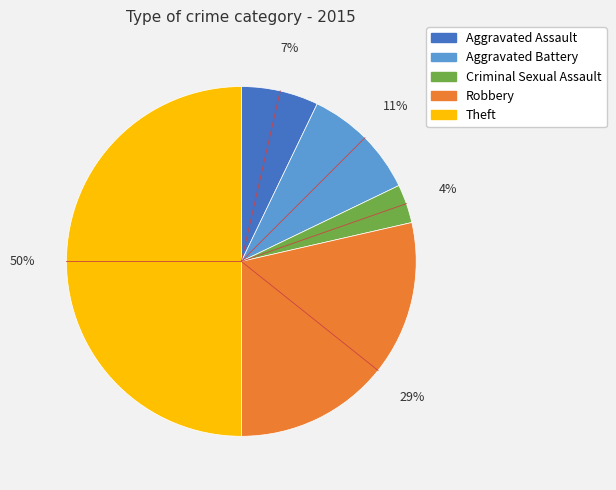

Rank the categories by value from highest to lowest.

Theft, Robbery, Aggravated Battery, Aggravated Assault, Criminal Sexual Assault